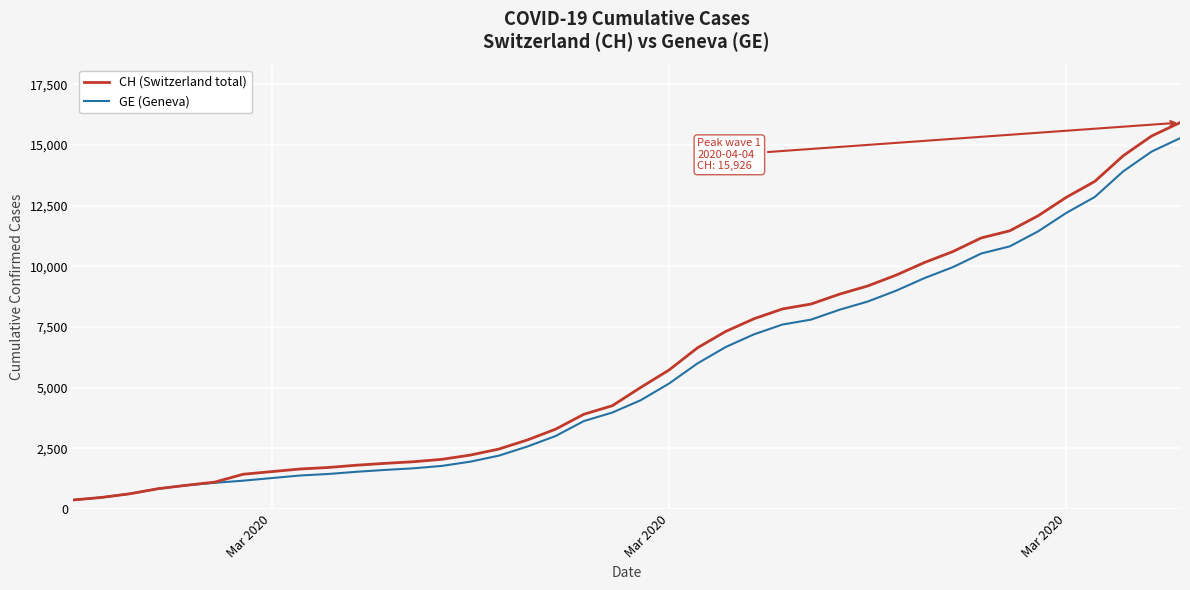

What is the greatest value displayed?

15926